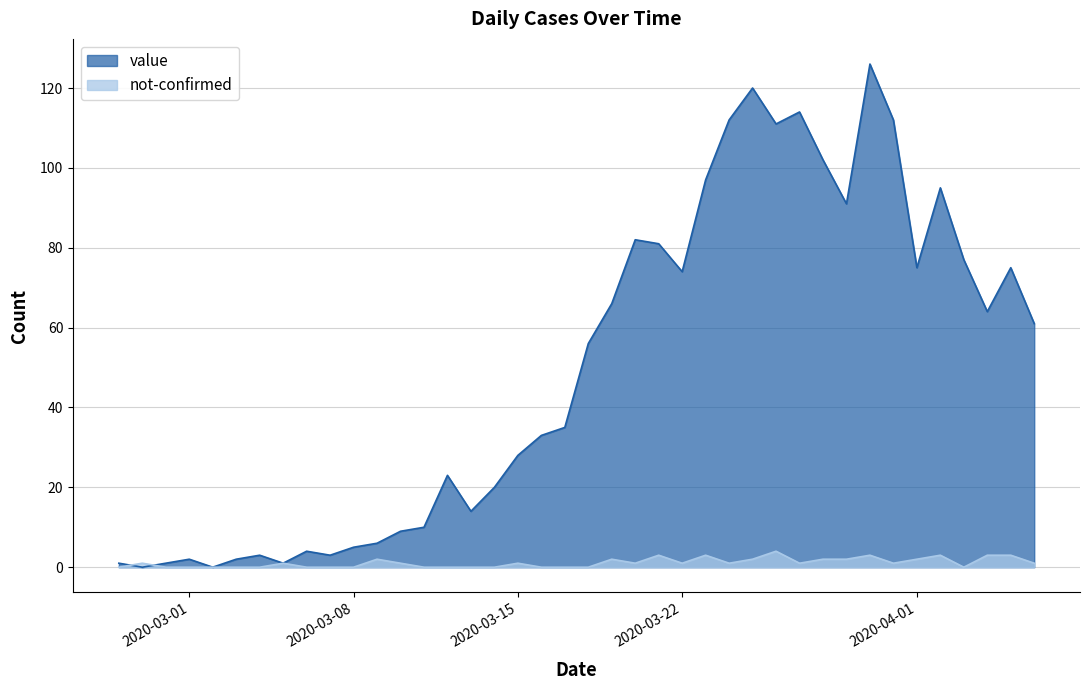

How many times do not-confirmed and value cross each other?

2